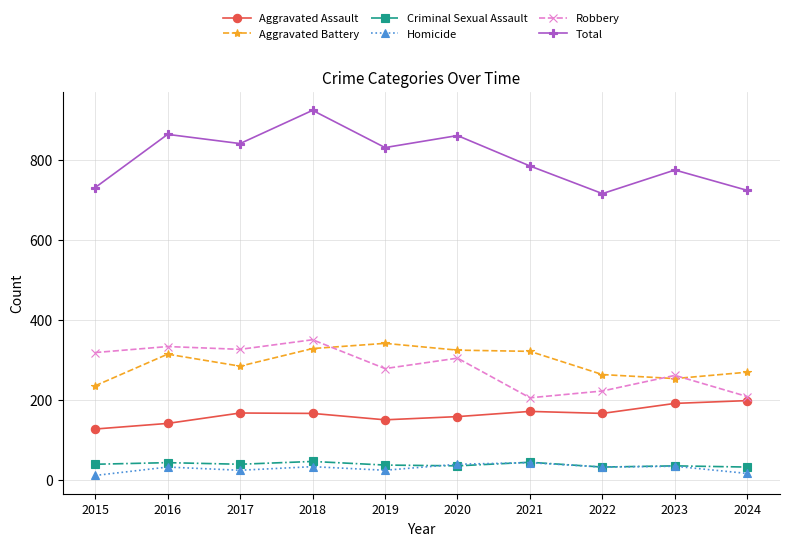

The Homicide series shows 11 at 2015. True or false?

True